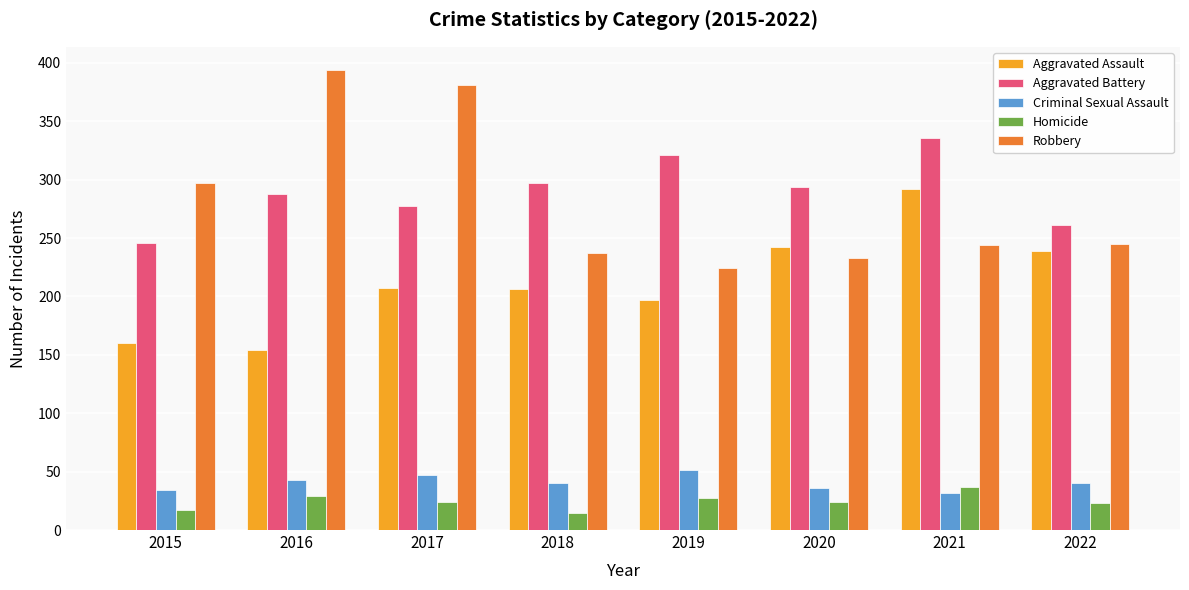

Count the Aggravated Battery values in the range 277 to 321.

5